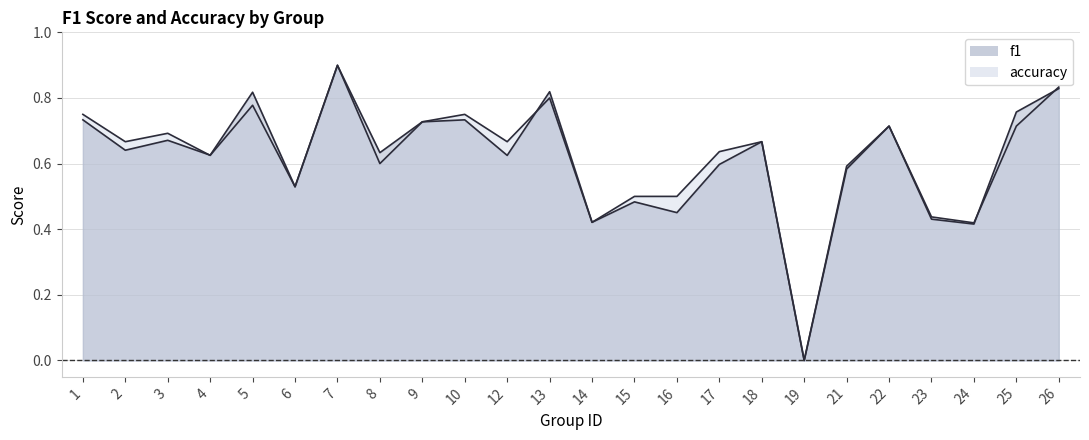

Is it true that accuracy equals 1.4 at 26?

False